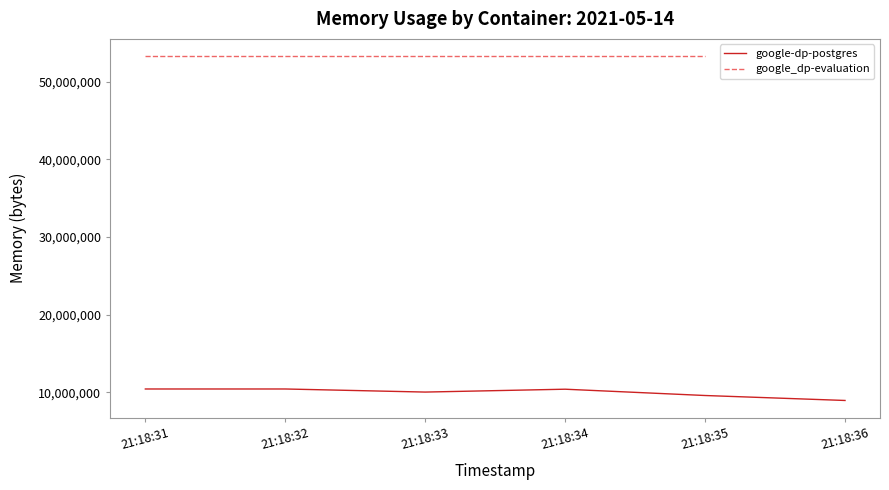

Between 21:18:36 and 21:18:32, which is larger?

21:18:32